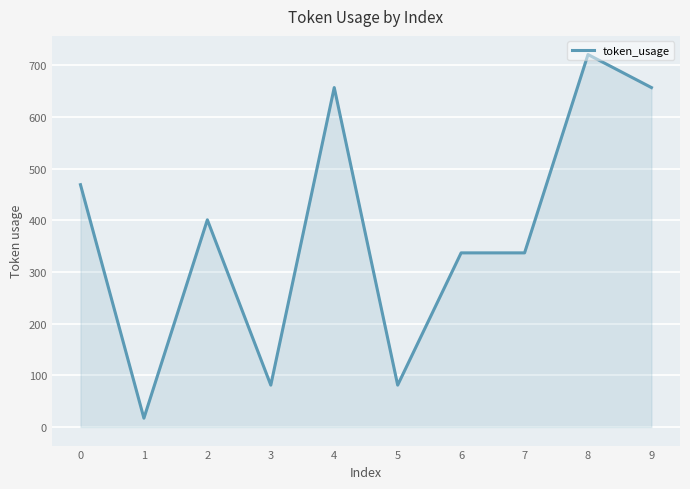

The value at 8 is 1092. True or false?

False